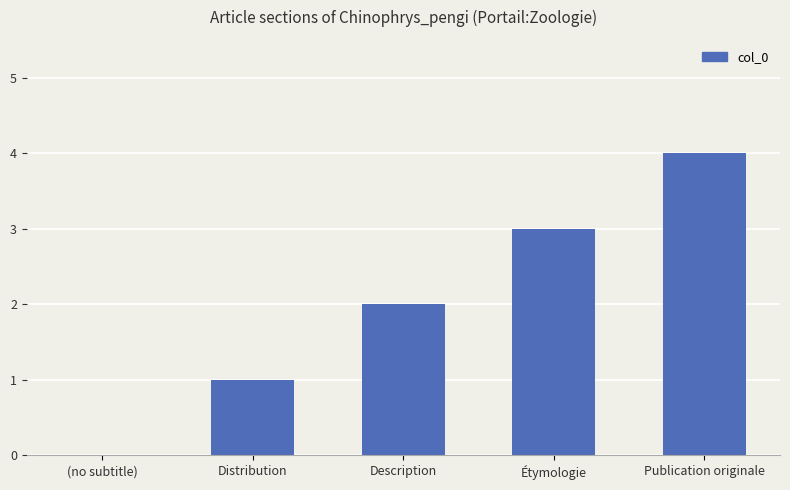

Which has a higher value, Description or Publication originale?

Publication originale